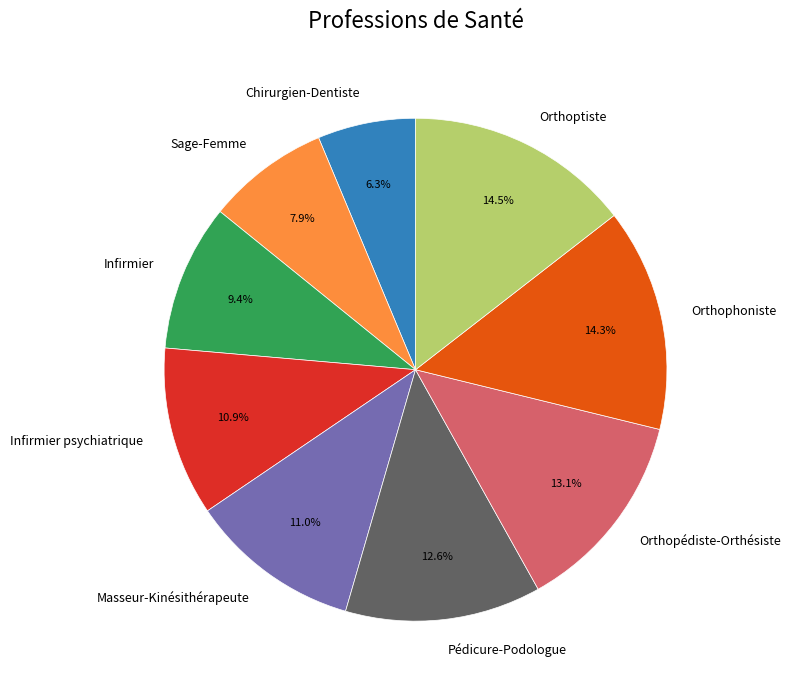

Which category has the smallest portion of the pie?

Chirurgien-Dentiste